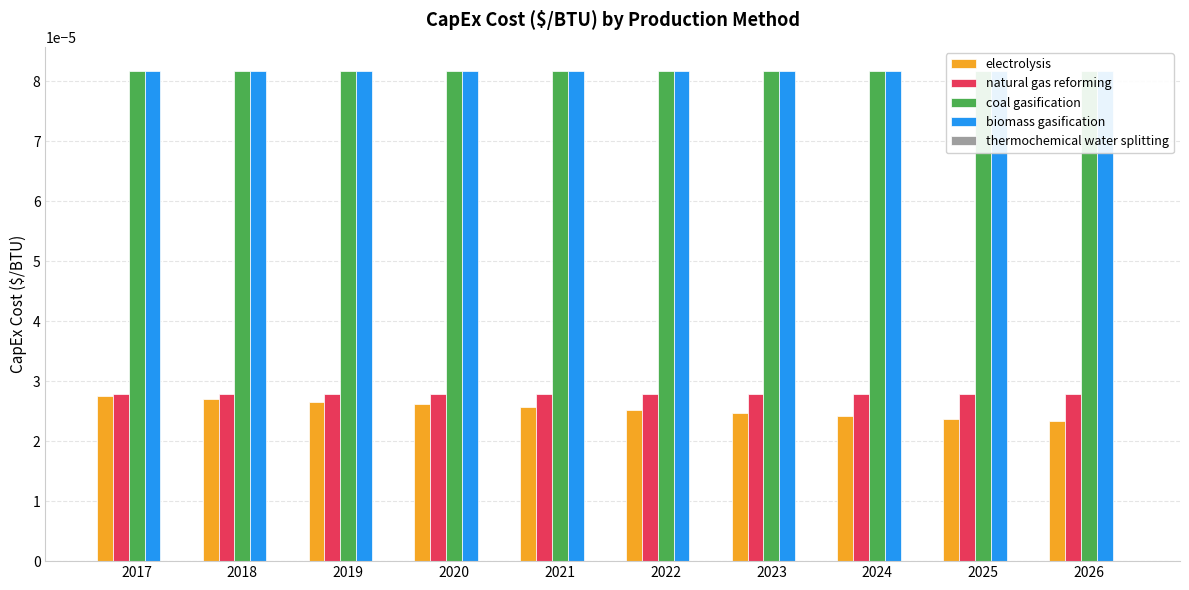

At which label does electrolysis reach its peak?

2017